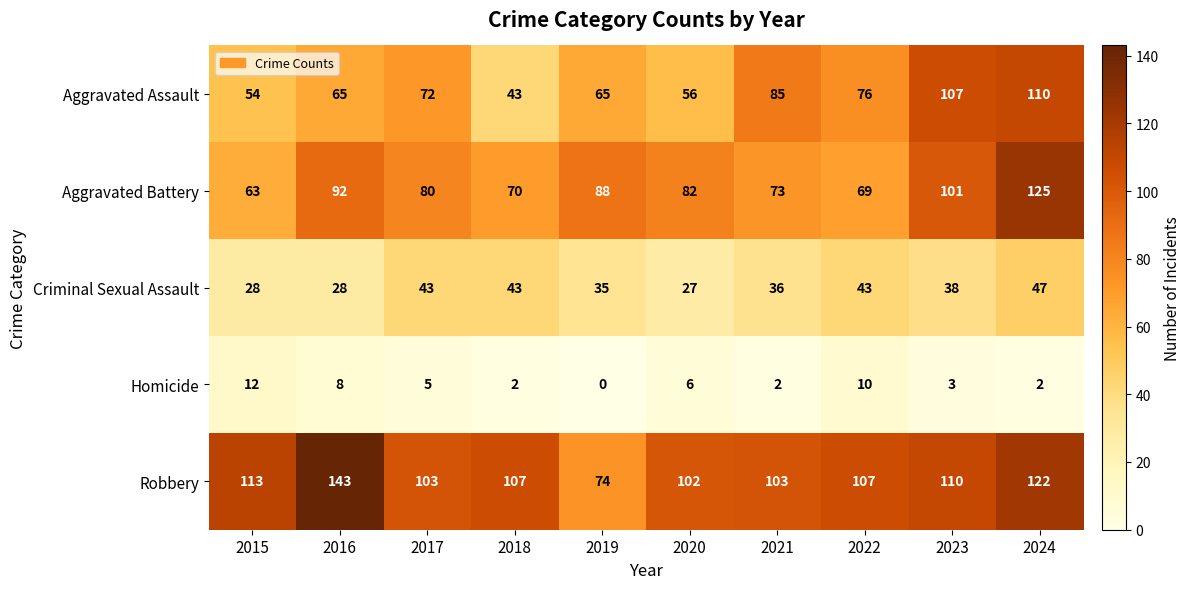

Which series has the largest total across all categories?

Robbery